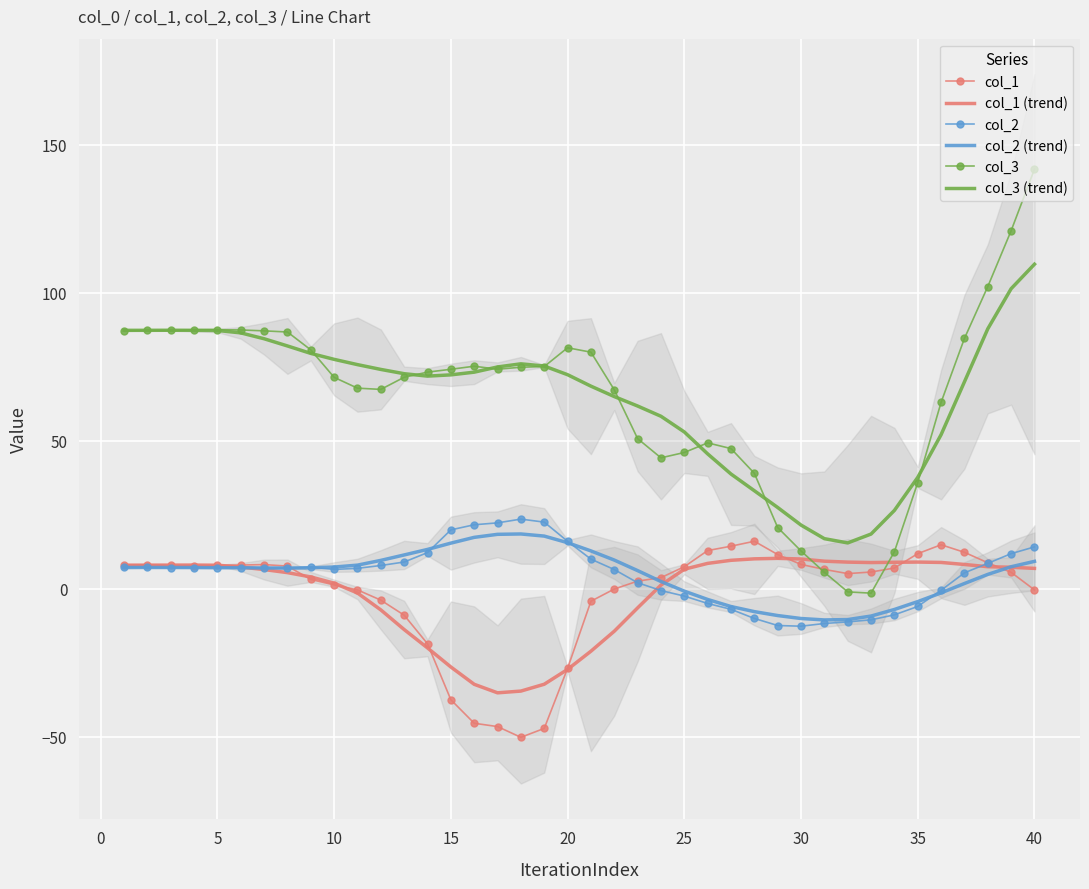

The value of col_1 at 15 is -55.7. True or false?

False